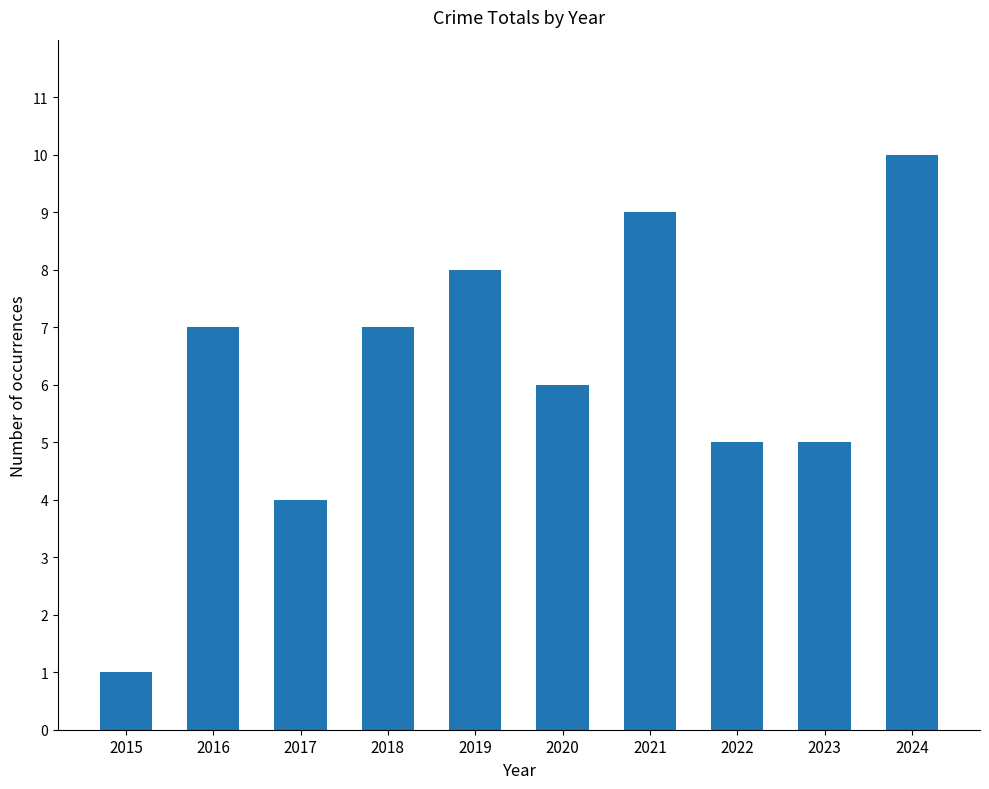

Which label corresponds to the largest value in the chart?

2024